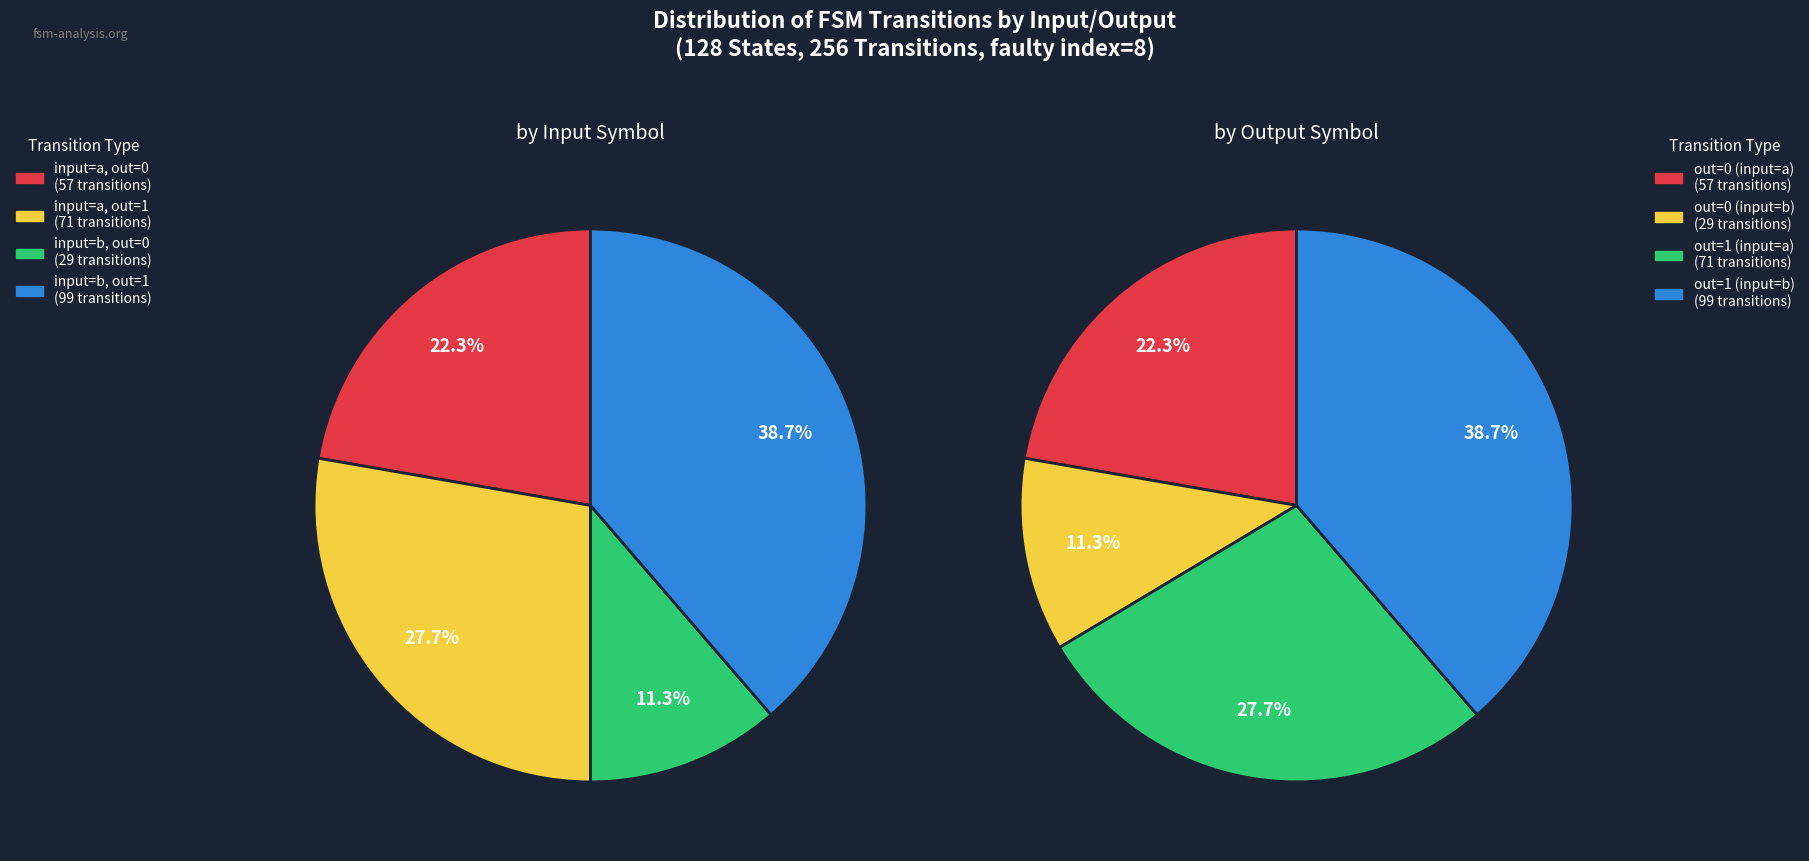

Rank the categories by value from highest to lowest.

output_symbol=1 (input=b), output_symbol=1 (input=a), output_symbol=0 (input=a), output_symbol=0 (input=b)